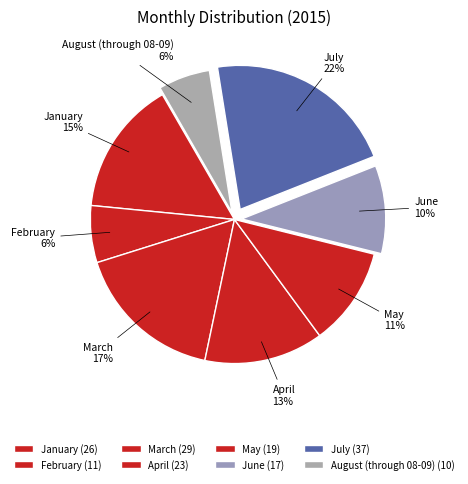

Which category has the biggest portion of the pie?

July